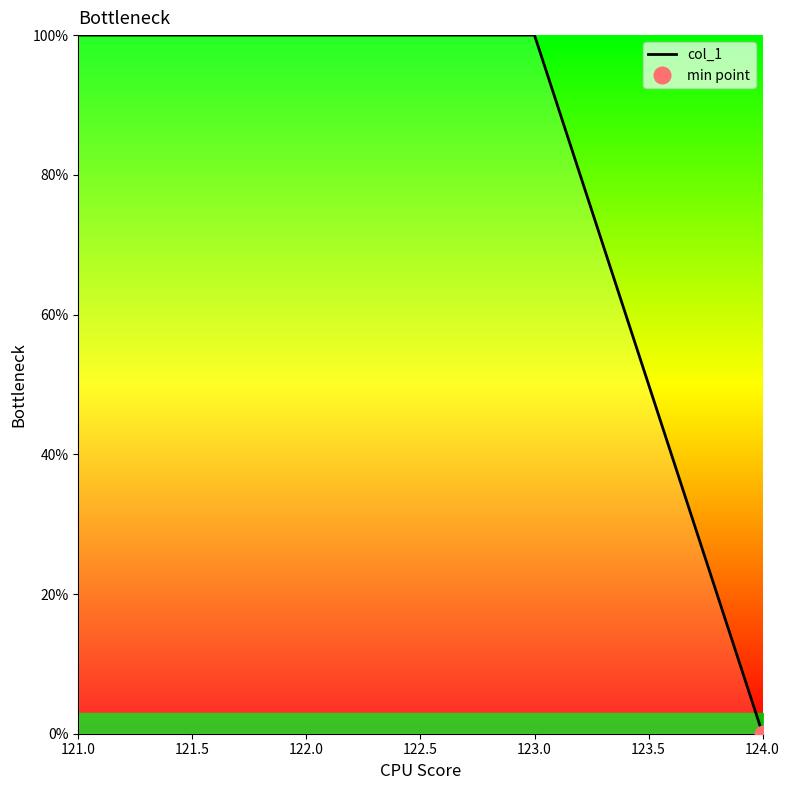

Reading left to right, list all the values displayed in this chart.

100	100	100	0